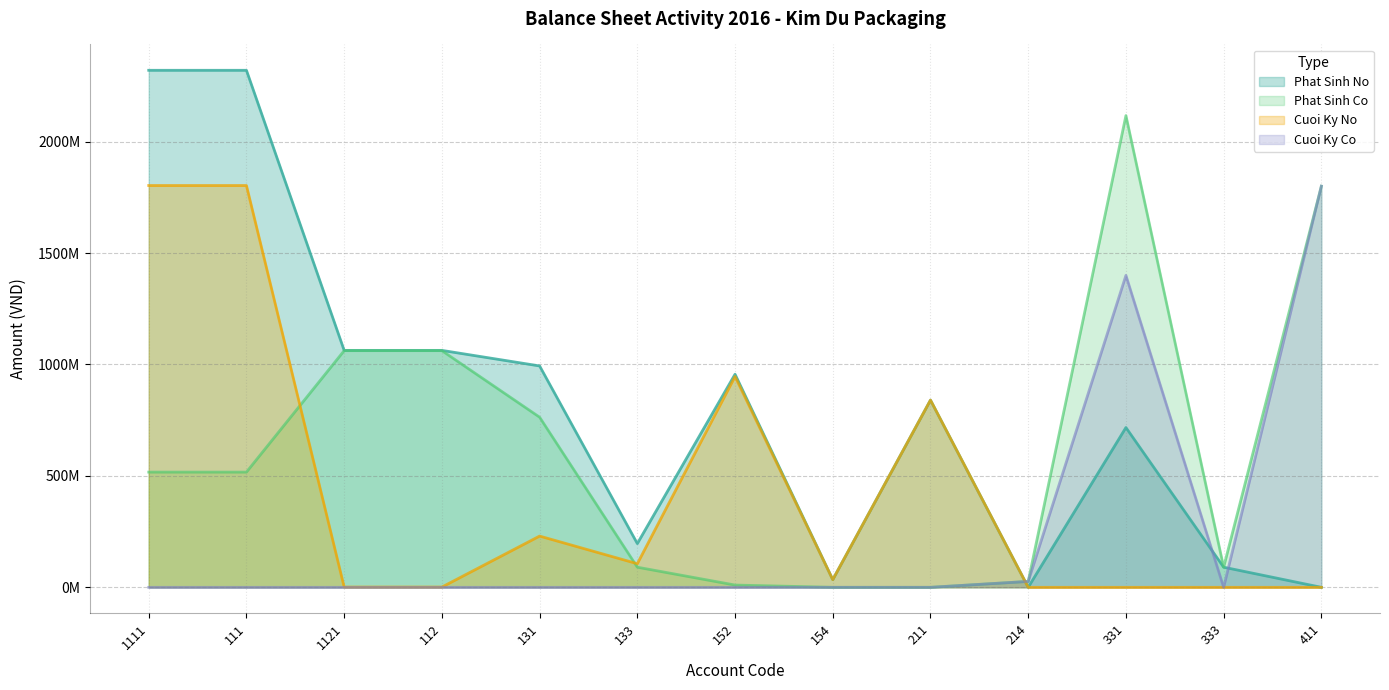

At which category does Phat Sinh No reach its first local peak?

152